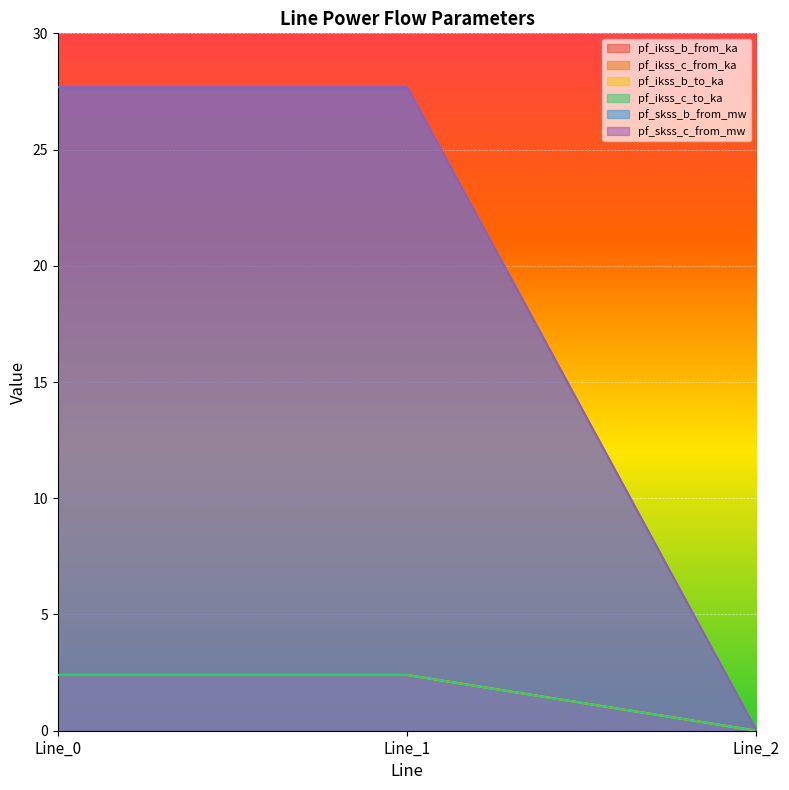

Rank the series by their maximum value, from highest to lowest.

pf_skss_b_from_mw, pf_skss_c_from_mw, pf_ikss_c_from_ka, pf_ikss_b_to_ka, pf_ikss_c_to_ka, pf_ikss_b_from_ka